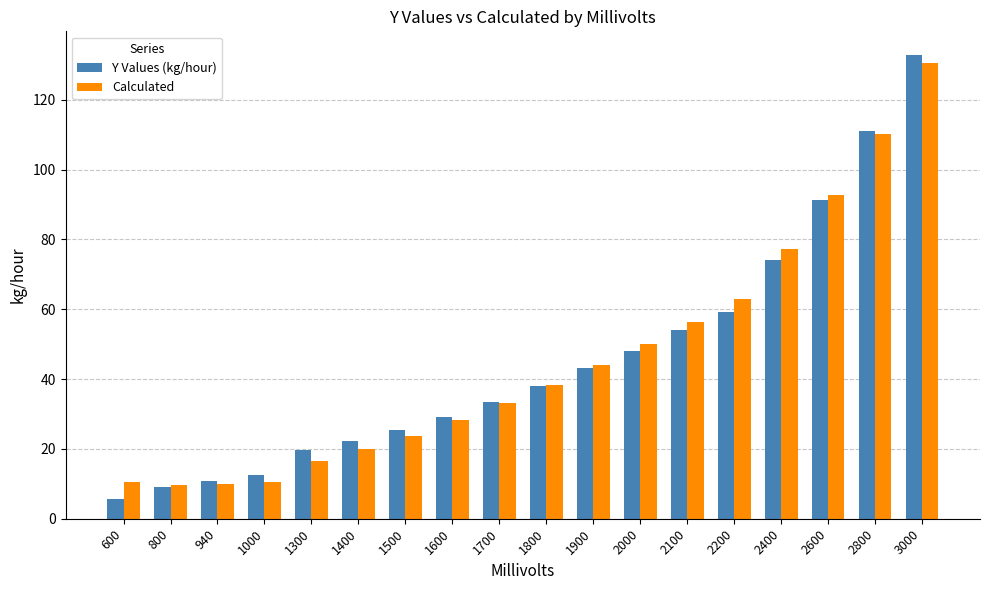

What is the difference between the maximum and minimum values in the Y Values (kg/hour) series?

127.3